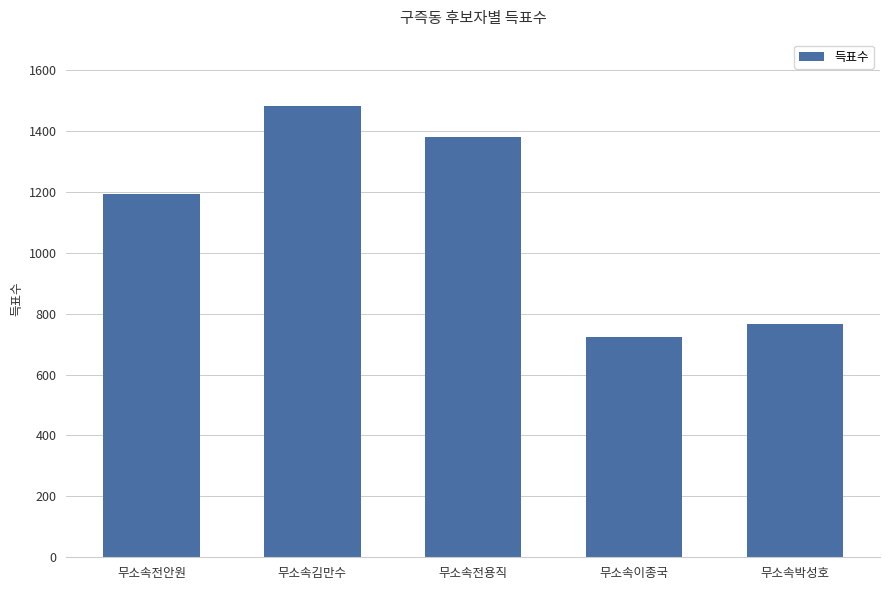

What is the difference between the maximum and minimum values?

759